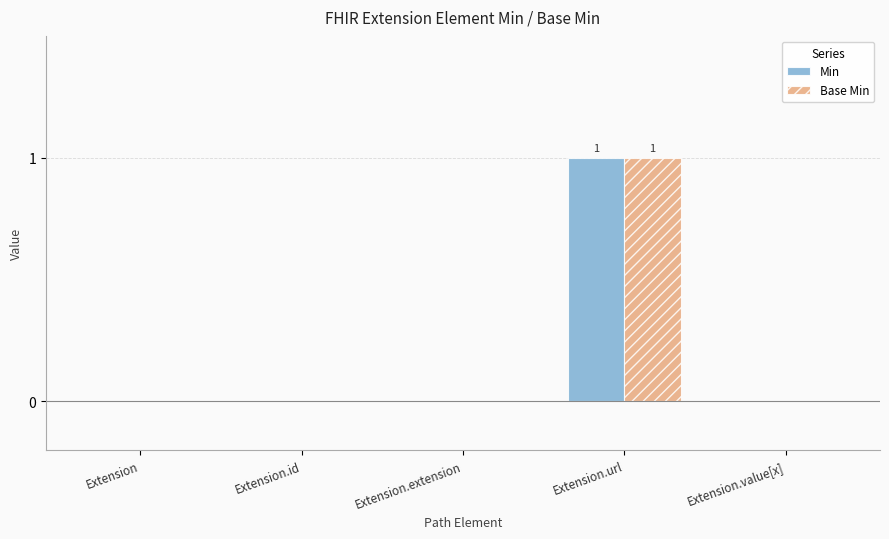

At which category is the sum across all series the highest?

Extension.url